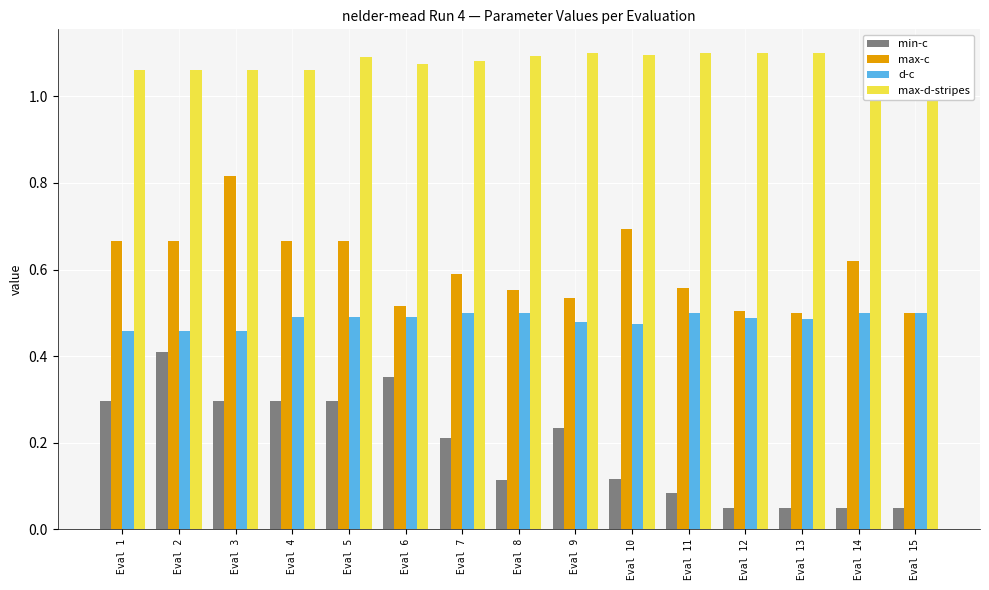

Count the max-d-stripes values in the range 1 to 2.

15